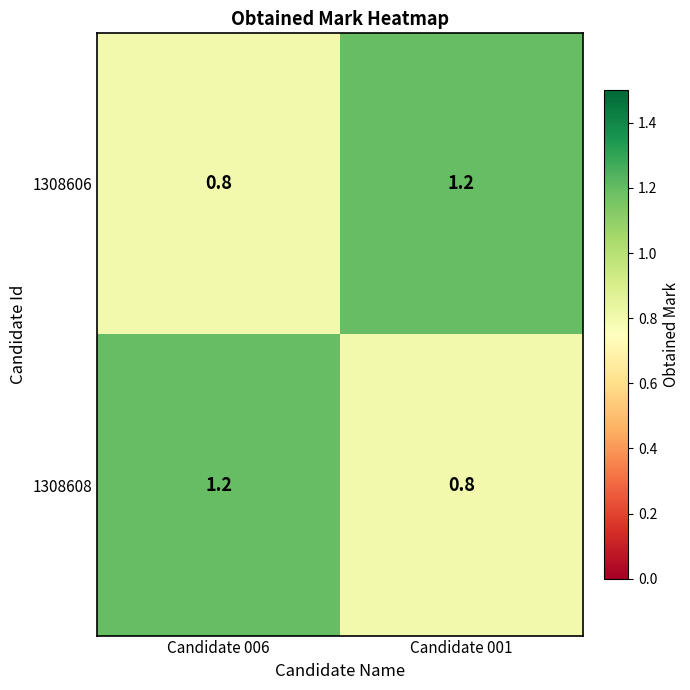

What is the sum of the 1308606 values at Candidate 001 and Candidate 006?

2.0